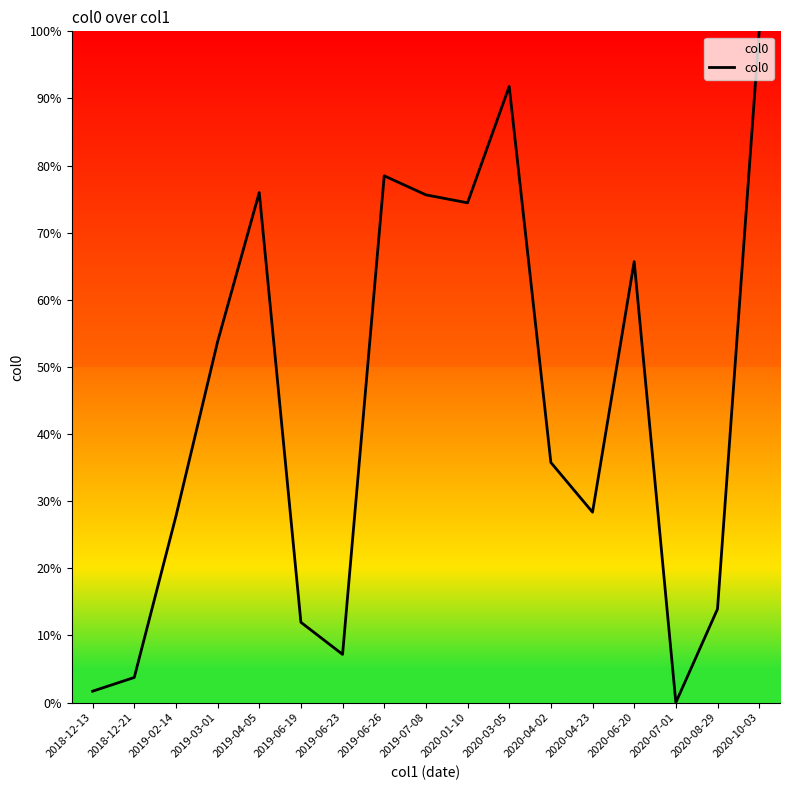

What is the difference between the values at 2019-07-08 and 2018-12-13?

74.0